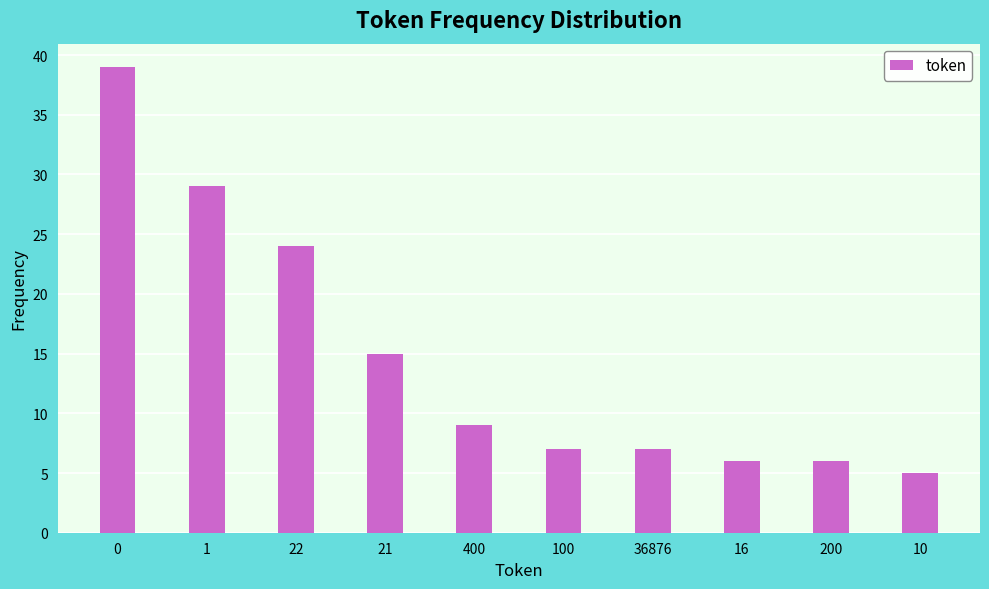

Which label corresponds to the smallest value in the chart?

10